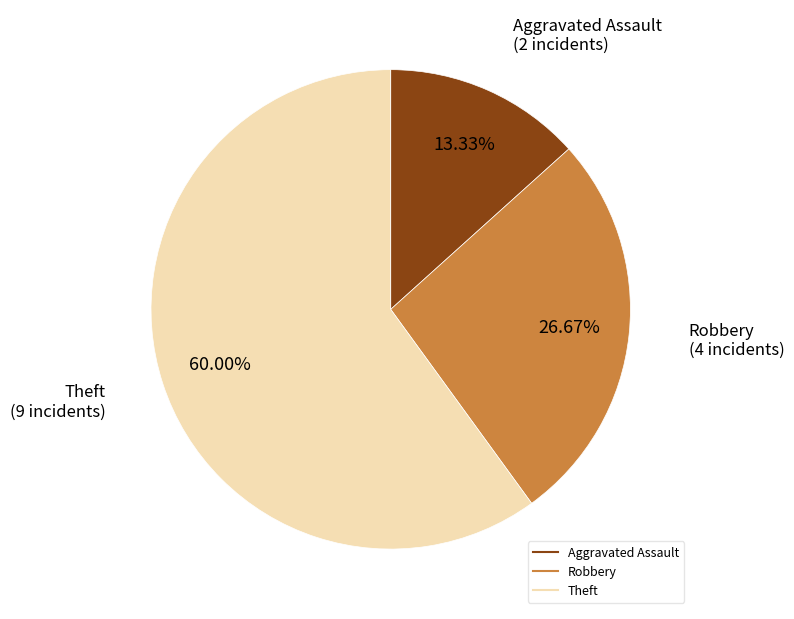

Is there any slice that represents more than half of the pie?

Yes